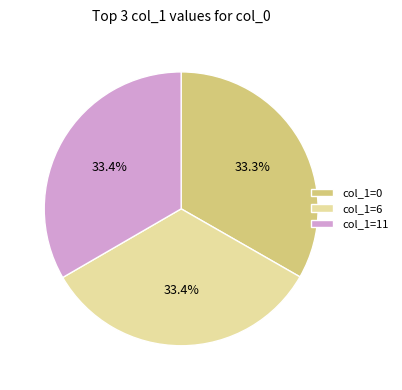

Is there any slice that represents more than half of the pie?

No